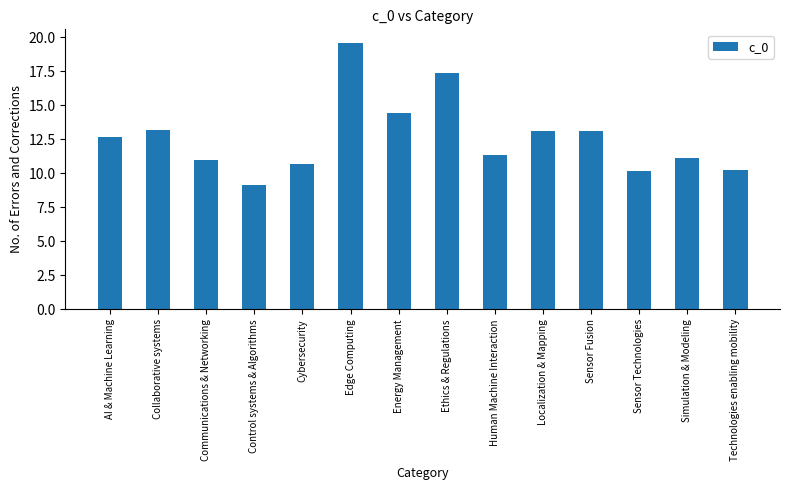

The chart shows a value of 14.5 at Energy Management. True or false?

True